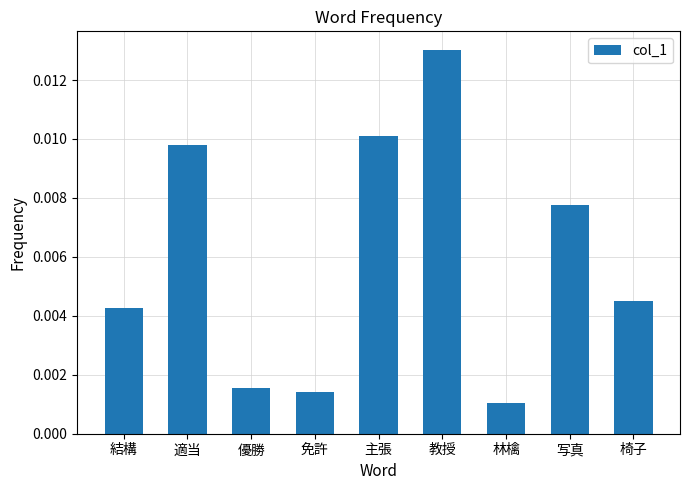

How many bars are there in total?

9